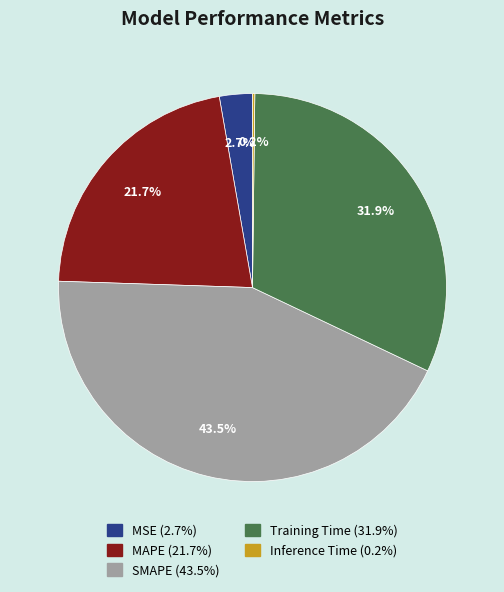

What percentage is the MAPE slice, to the nearest percent?

22%